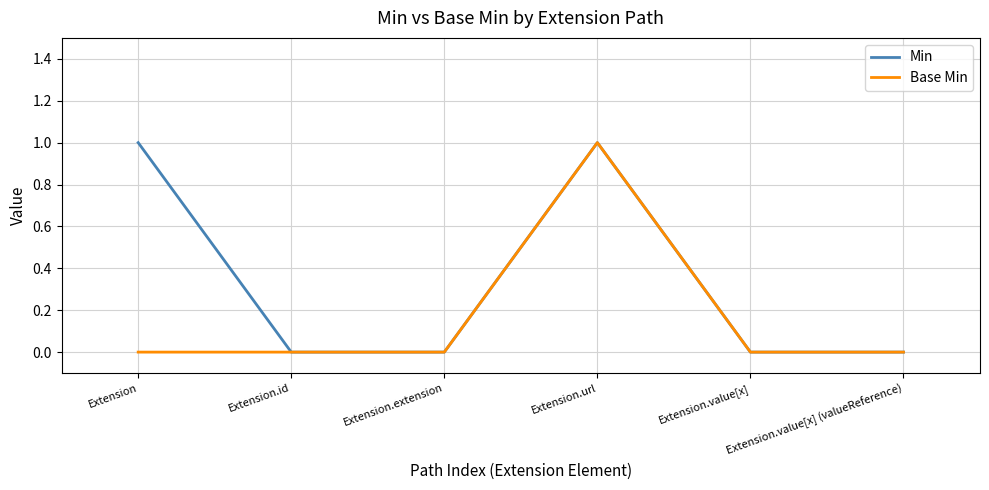

How many distinct data groups are displayed?

2